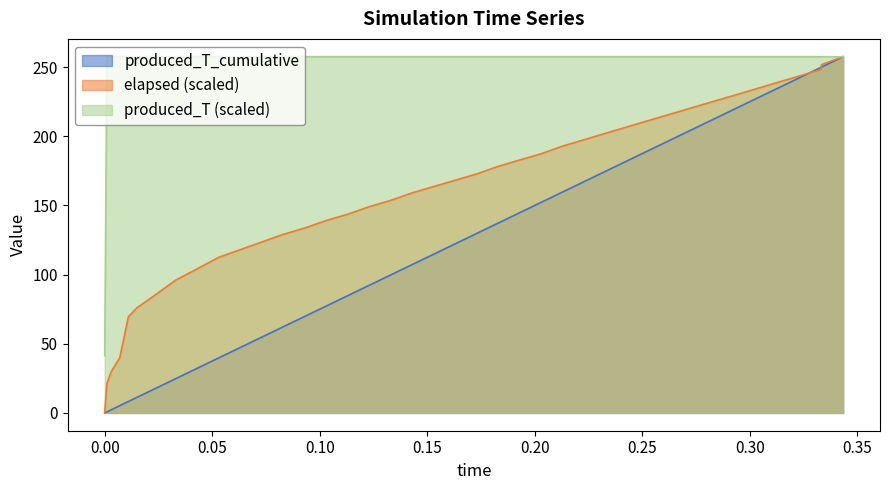

What is the greatest value displayed?

257.5